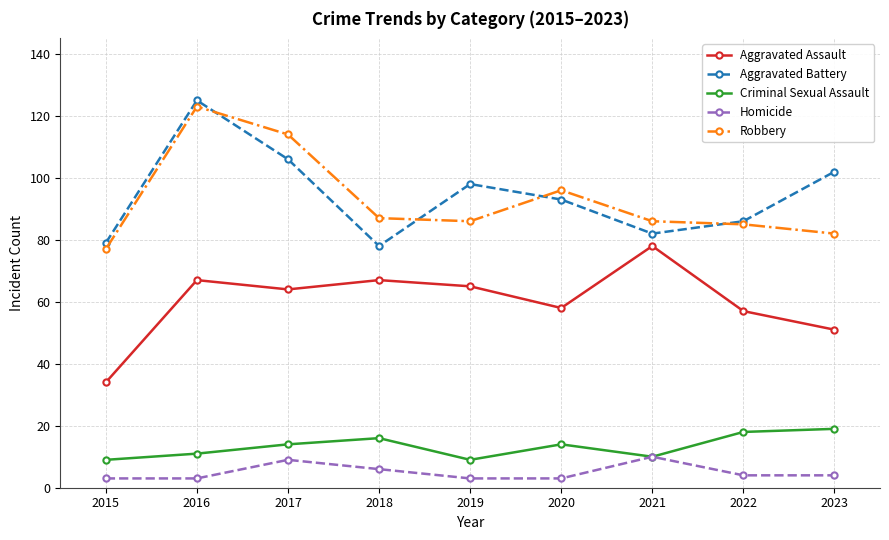

In Criminal Sexual Assault, how many points are lower than both neighbors (excluding endpoints)?

2